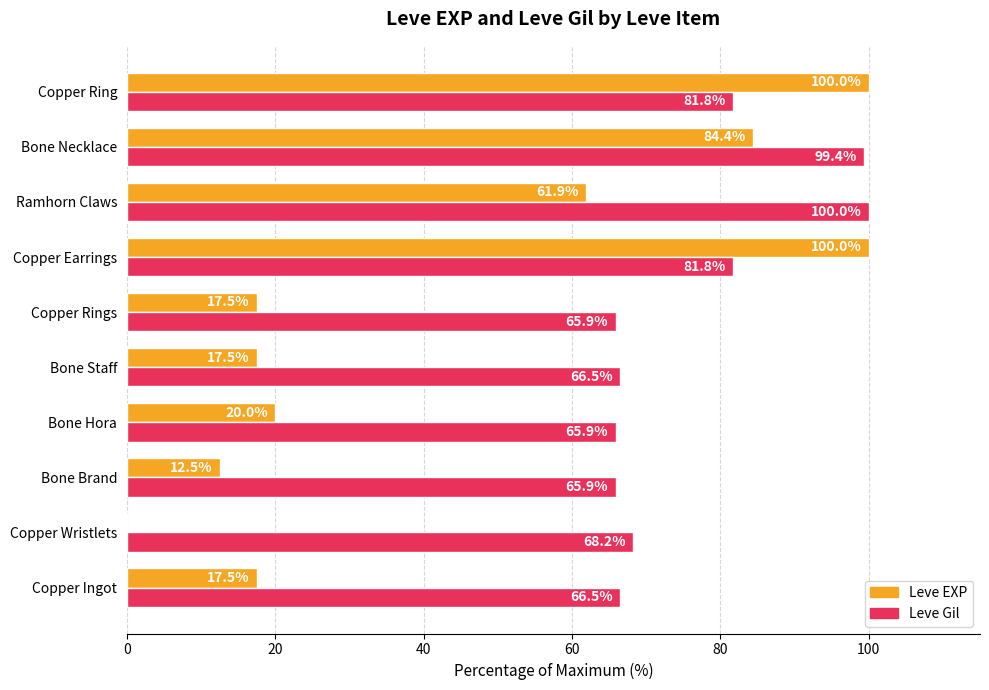

Where is Leve EXP nearest to the value 50?

Ramhorn Claws